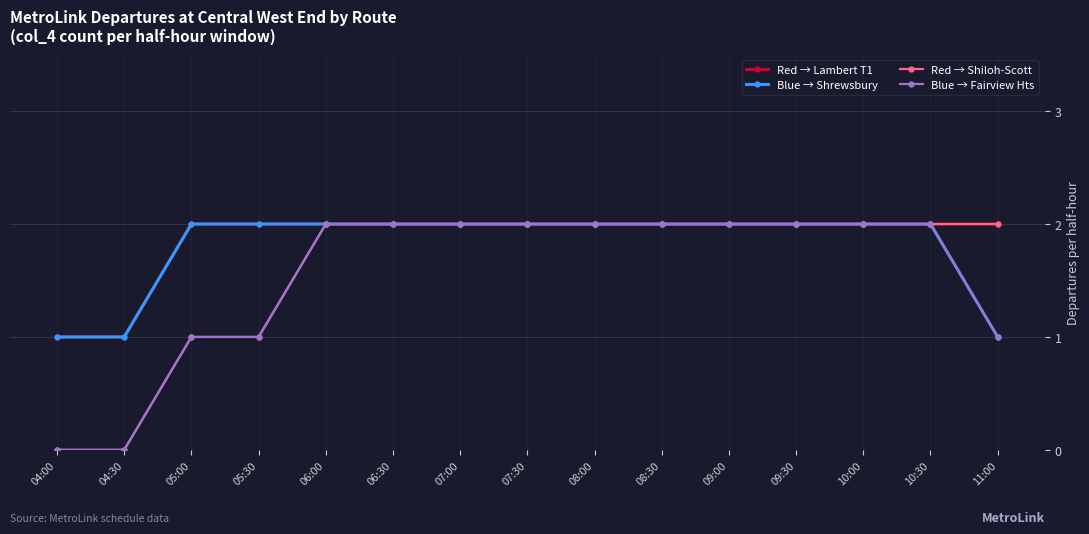

What is the label of the 10th point from the right?

06:30